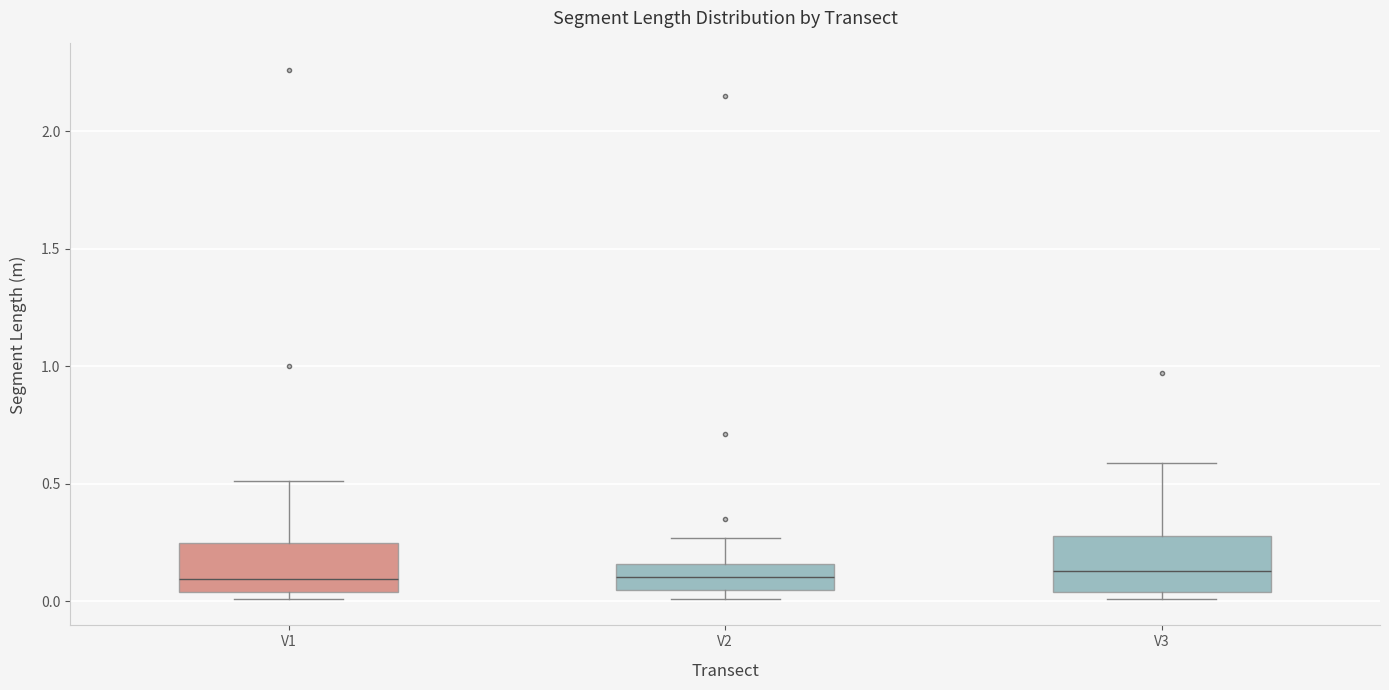

Where does the median line of the box for V1 sit on the y-axis? The values are not printed on the chart, so give them approximately, as read against the axis.

0.10